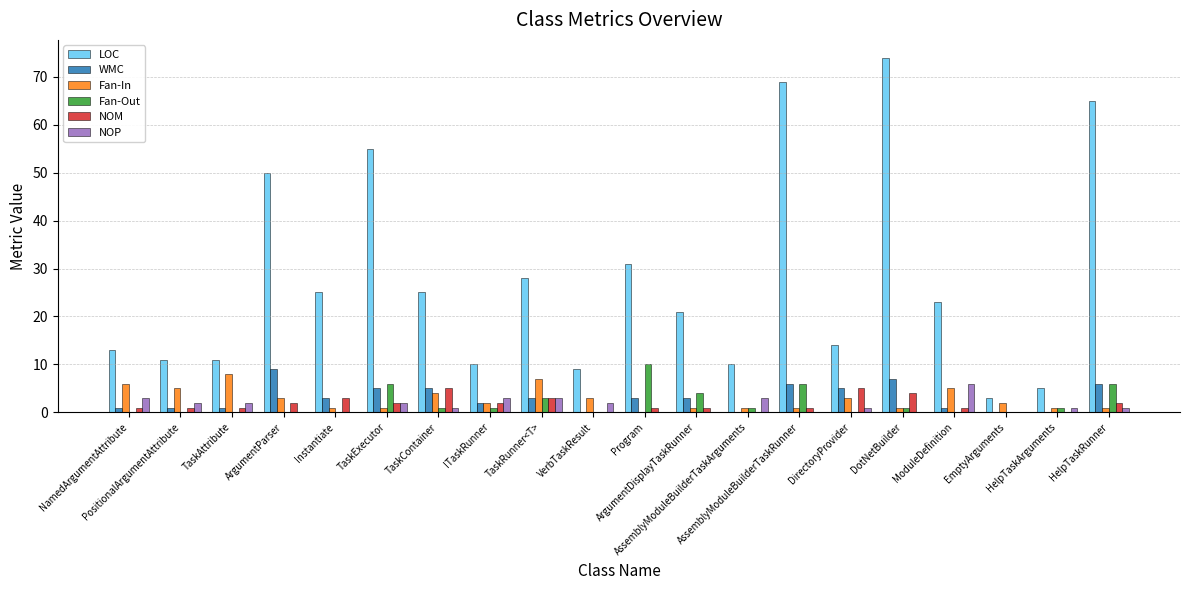

What is the sum of the NOM values at HelpTaskArguments and NamedArgumentAttribute?

1